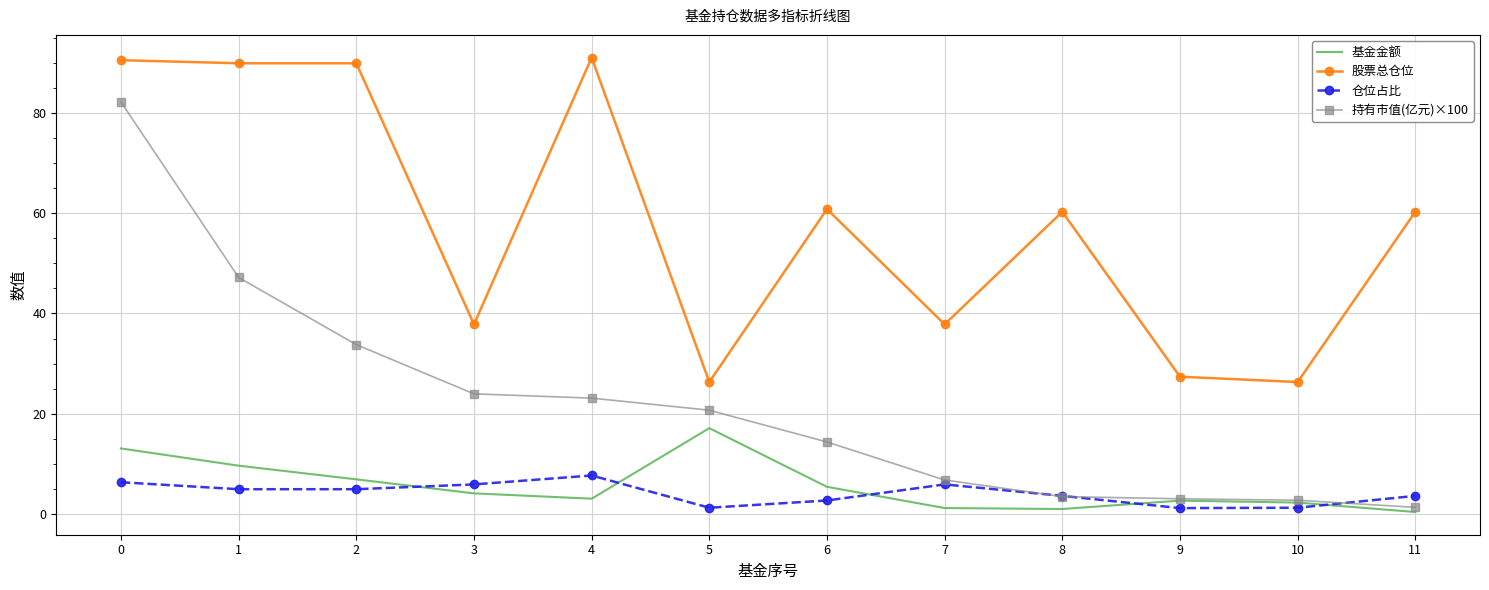

Which series changed the most between 2 and 5?

股票总仓位